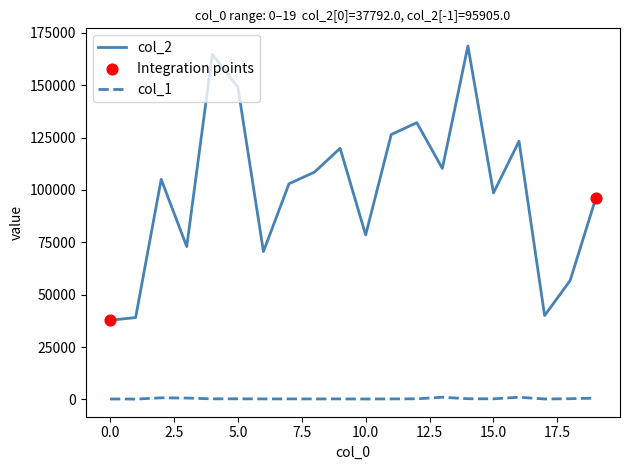

List the series in order of their overall mean, lowest first.

col_1, col_2